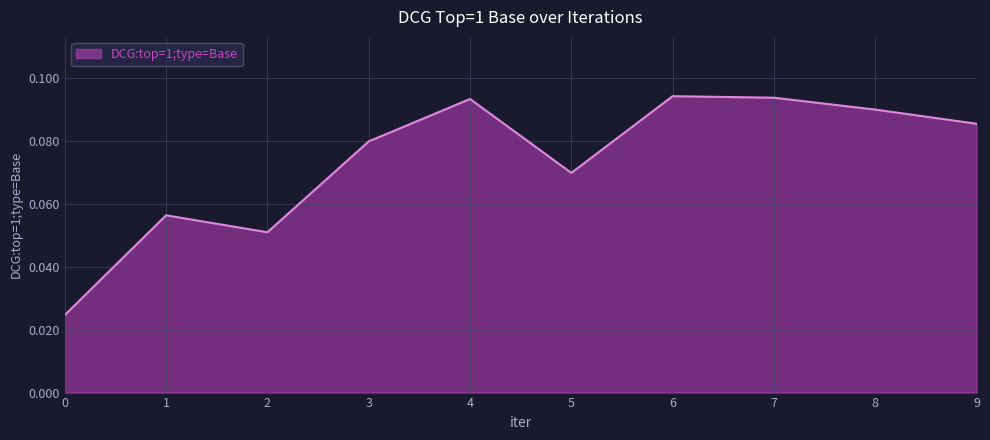

Between 0 and 9, which is larger?

9